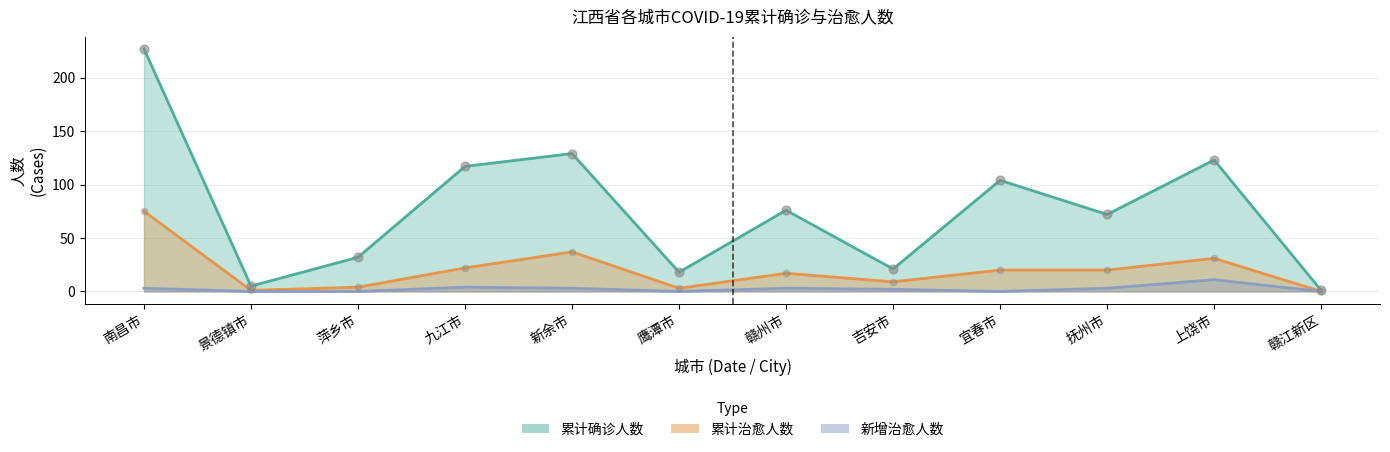

What are all the series names shown in the legend?

累计确诊人数, 累计治愈人数, 新增治愈人数